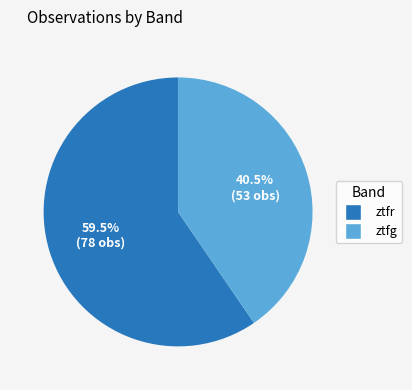

To the nearest percent, what is the combined percentage of ztfg and ztfr?

100%